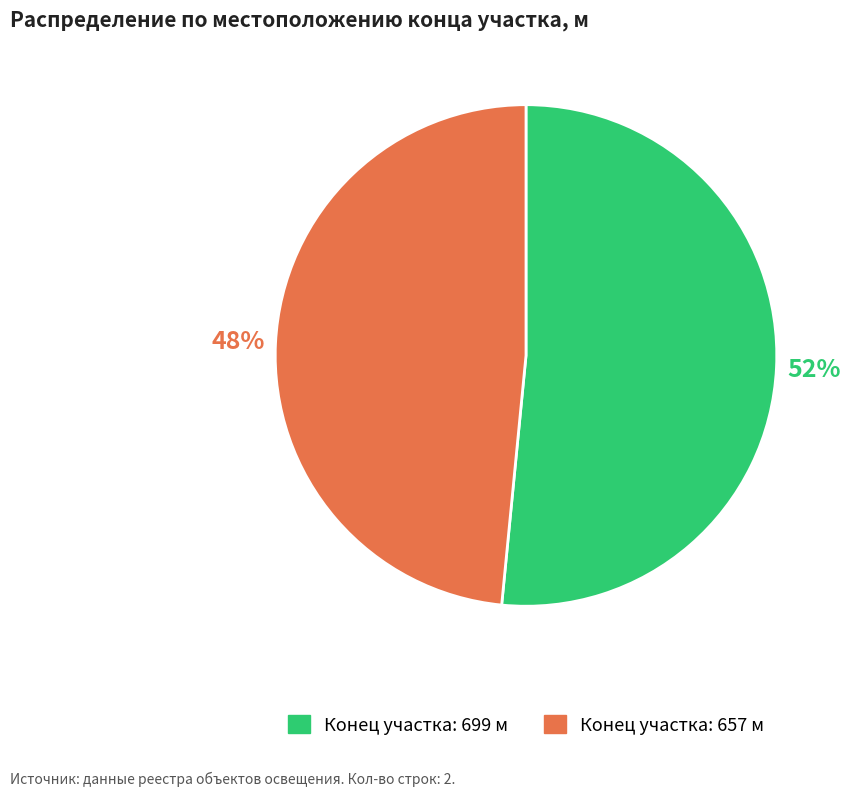

To the nearest percent, what is the average slice percentage?

50%